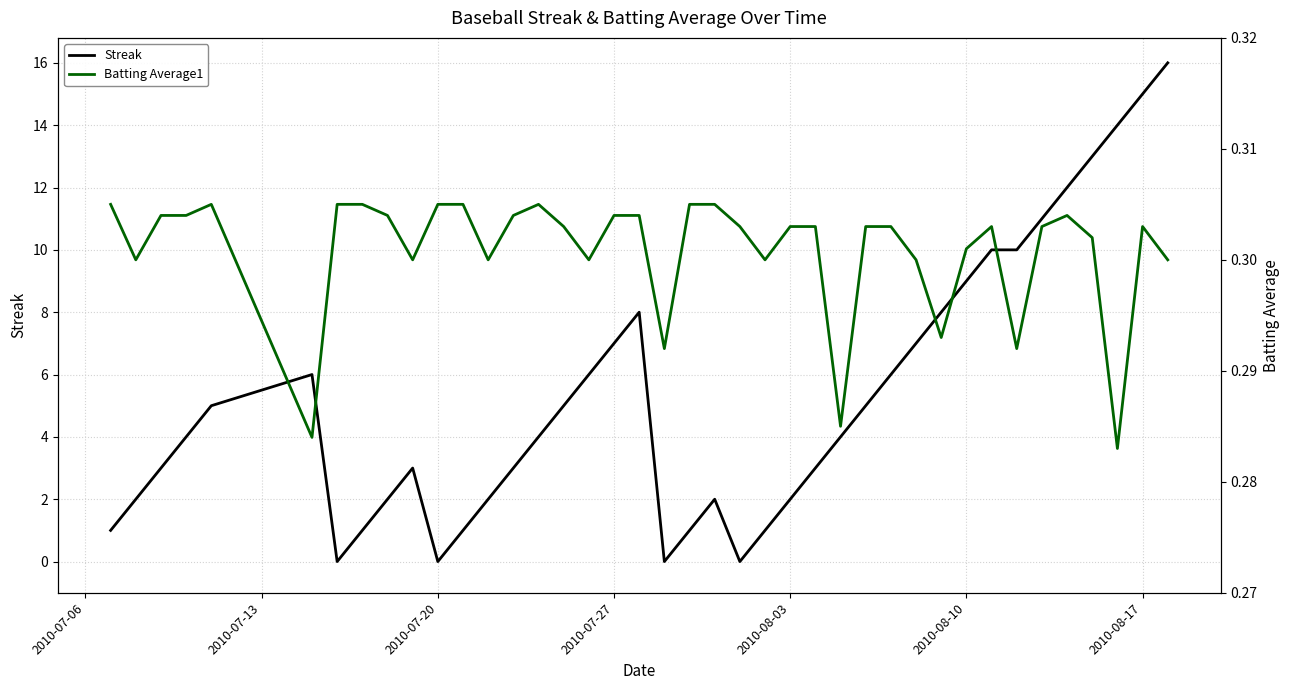

In Streak, how many points are lower than both neighbors (excluding endpoints)?

4